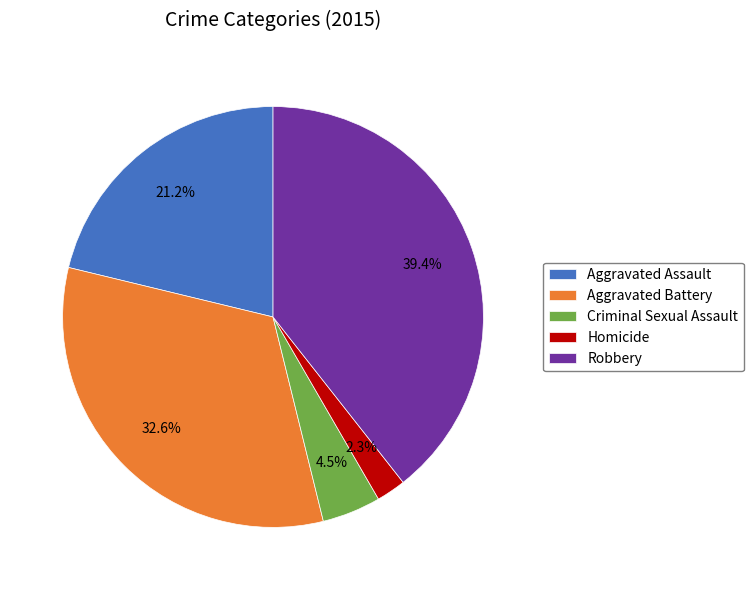

To the nearest percent, what is the difference between the largest and smallest slice percentages?

37%